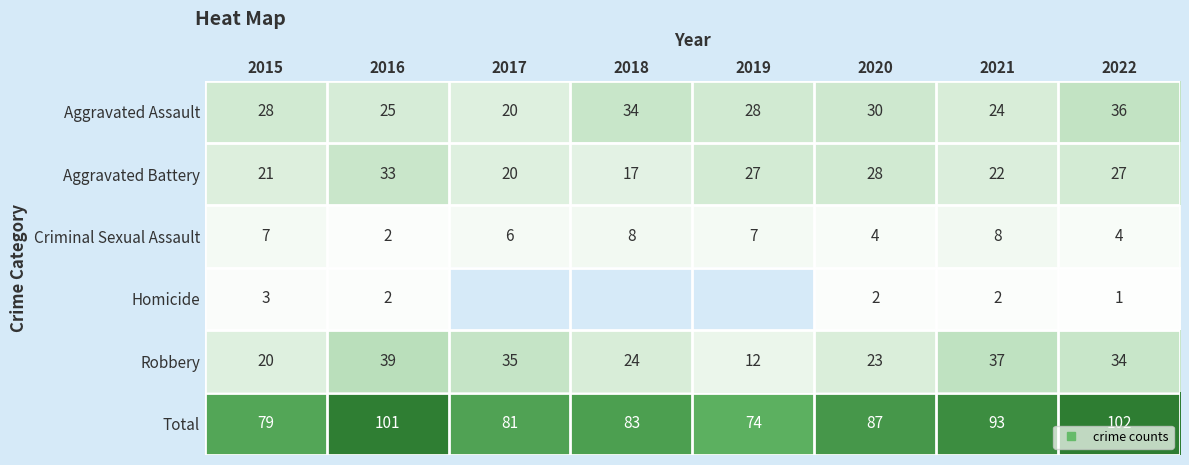

What is the maximum value shown in the chart?

102.0